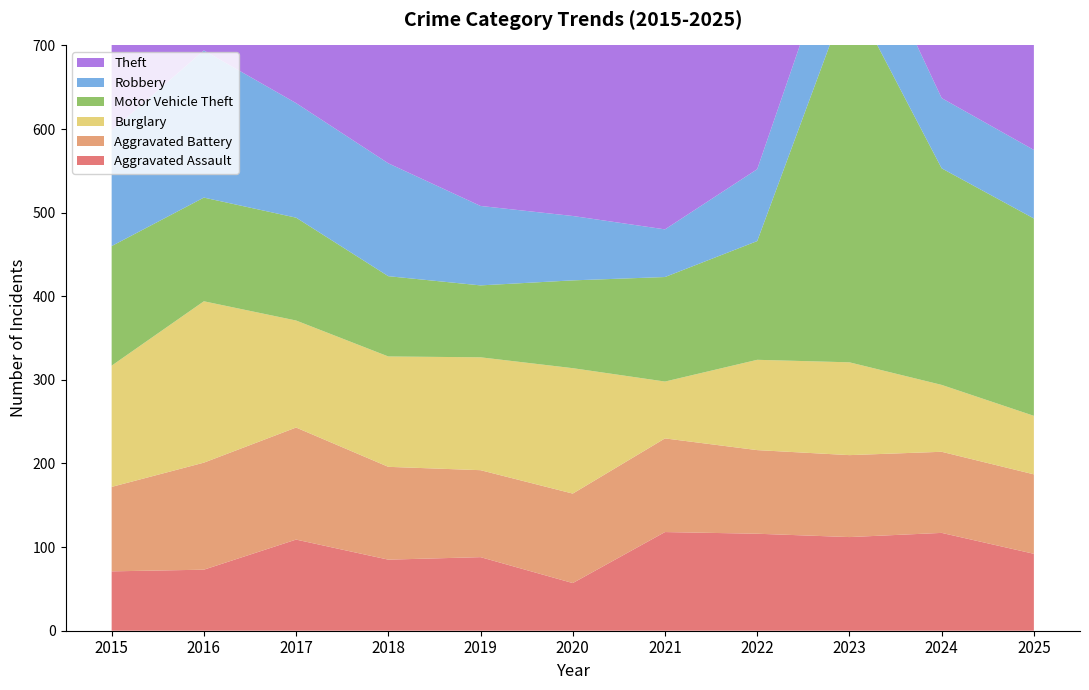

Reading right to left, extract all data points from this chart.

Aggravated Assault: 92	117	112	116	118	57	88	85	109	73	71
Aggravated Battery: 95	97	98	100	112	107	104	111	134	128	101
Burglary: 70	80	111	108	68	150	135	132	128	193	145
Motor Vehicle Theft: 236	259	443	142	125	105	86	96	123	124	143
Robbery: 82	84	108	86	57	77	95	135	137	176	138
Theft: 387	382	389	435	372	434	502	538	558	559	495